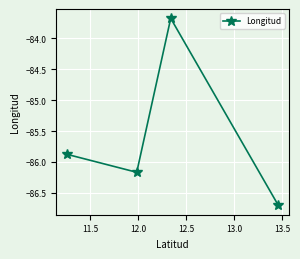

What is the average value?

-85.6